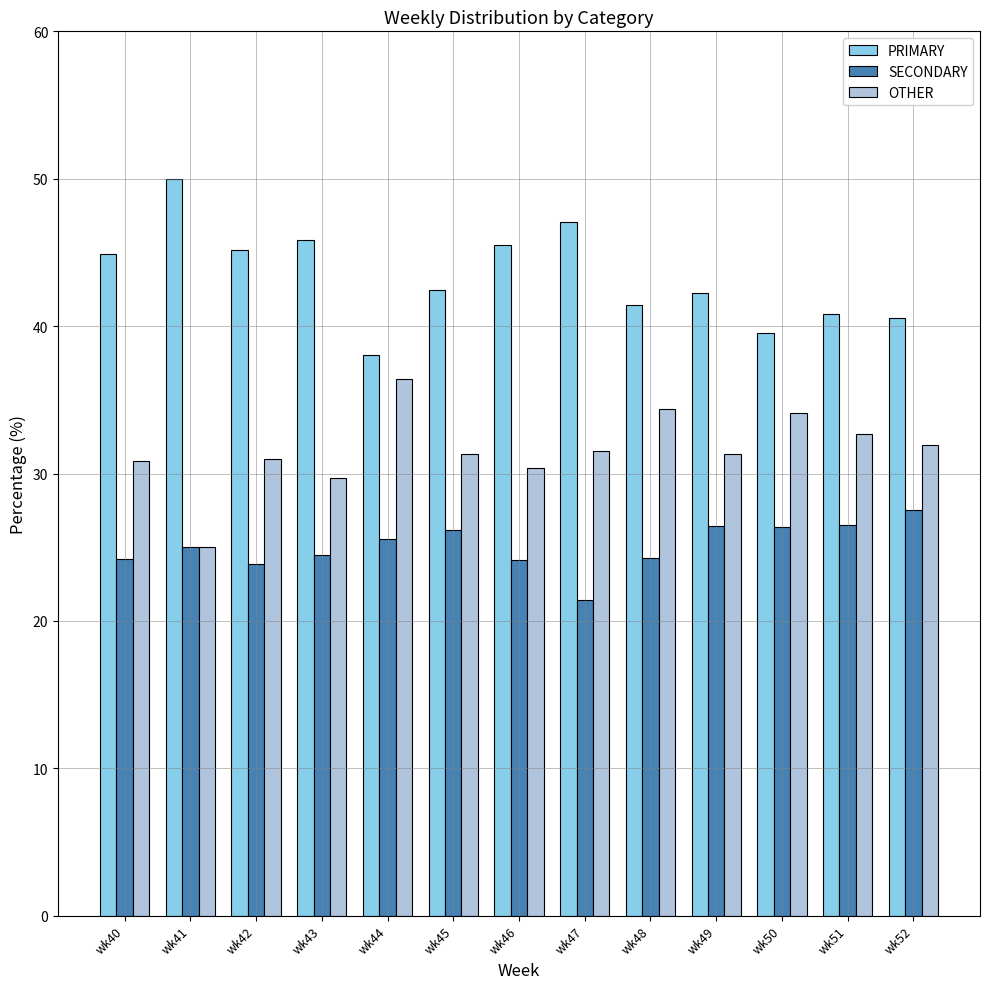

What is the difference between the highest and lowest values at wk45?

16.3